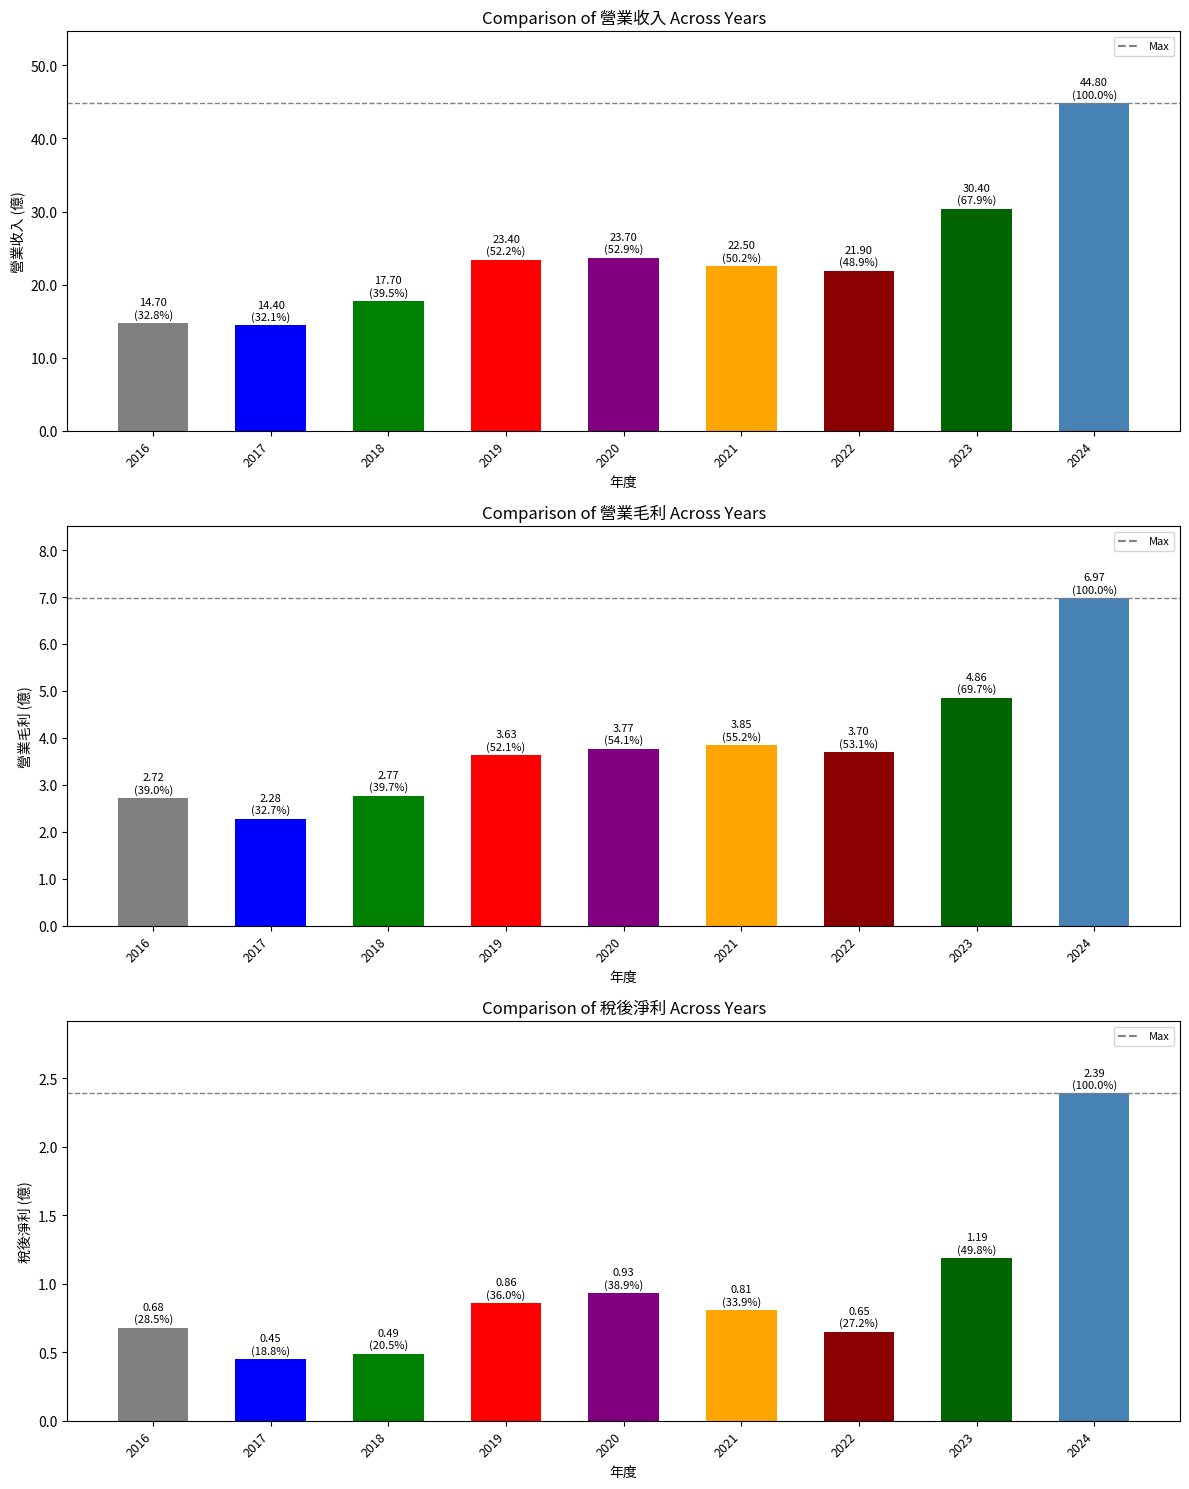

Rank the categories by 營業毛利 value from highest to lowest.

2024, 2023, 2021, 2020, 2022, 2019, 2018, 2016, 2017